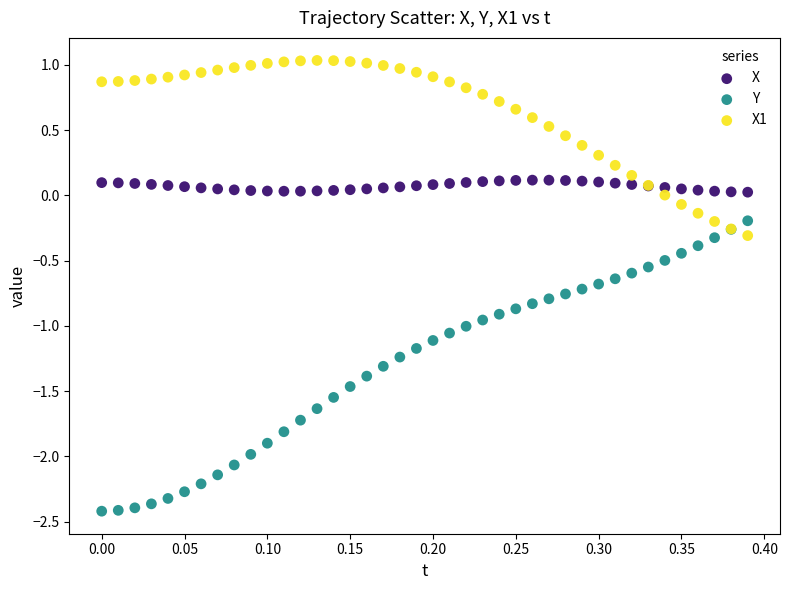

Which series has the widest spread of Y values?

Y